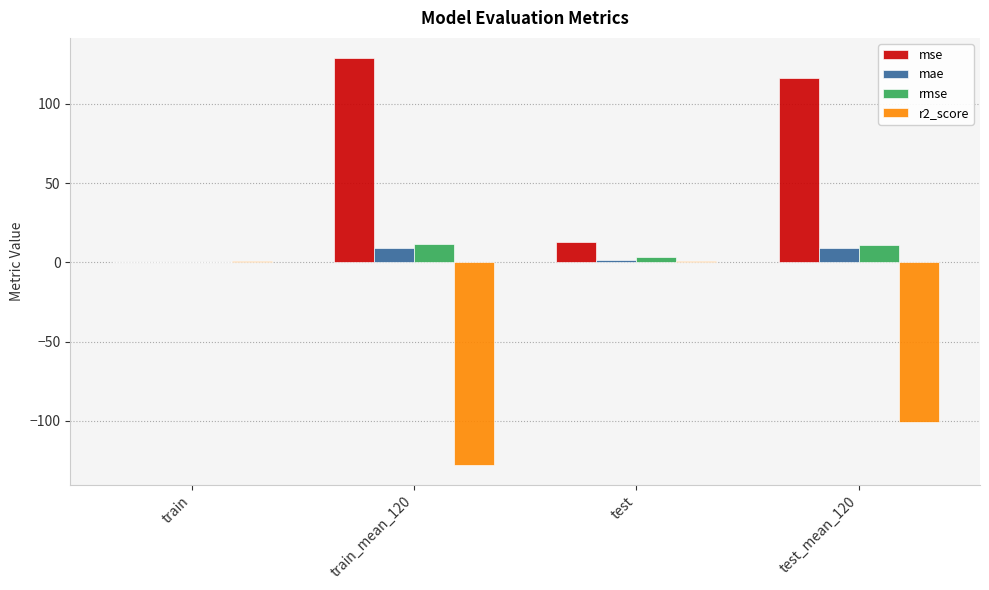

Which label corresponds to the largest value in the chart?

train_mean_120